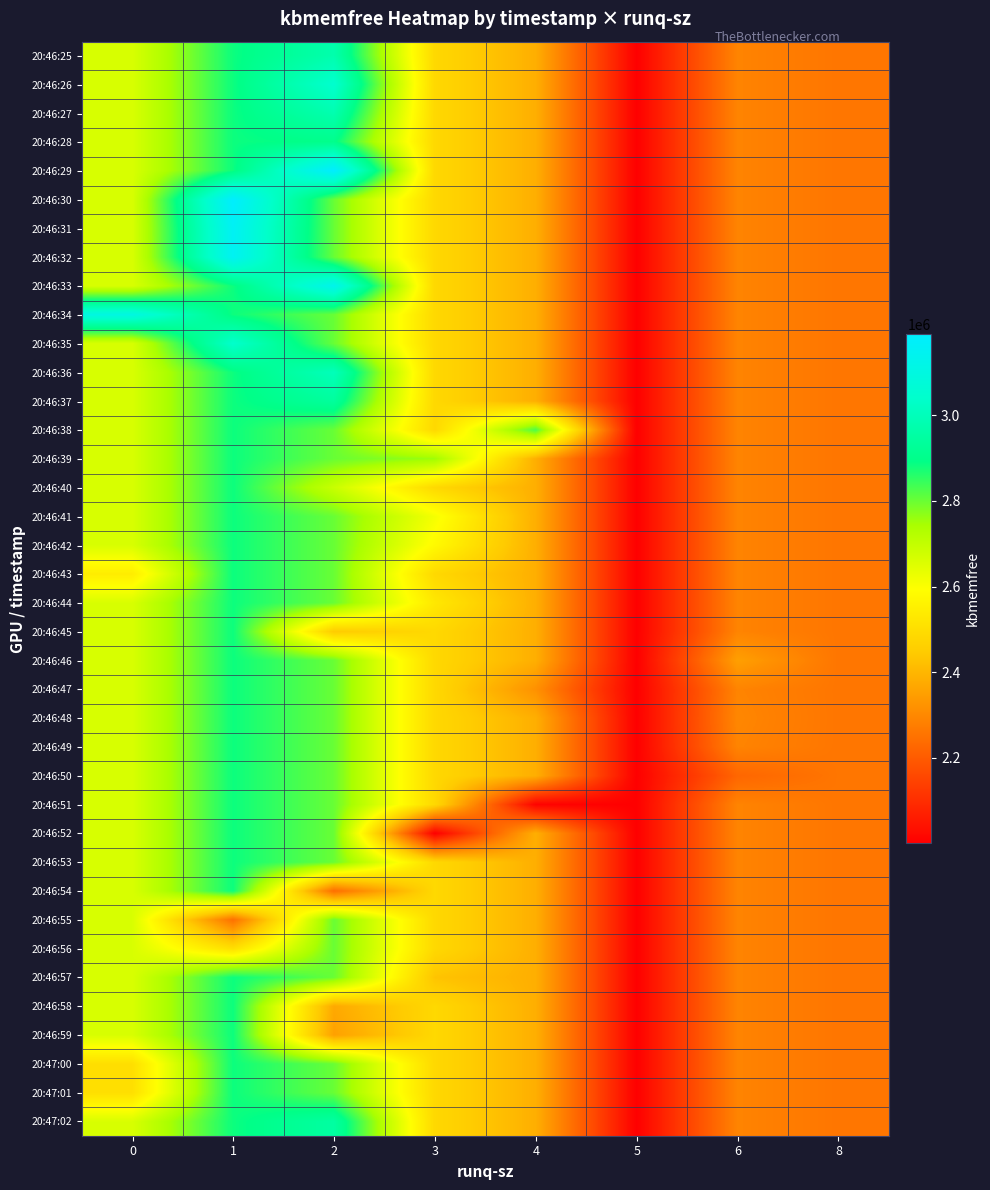

At which category is the sum across all series the highest?

1